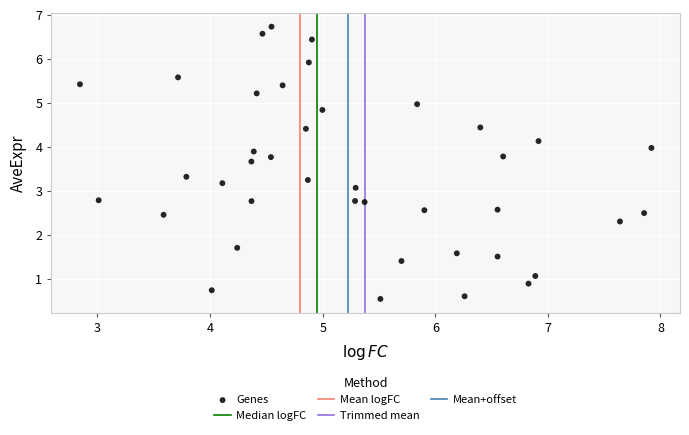

What is the range of Y values (max minus min)?

6.2